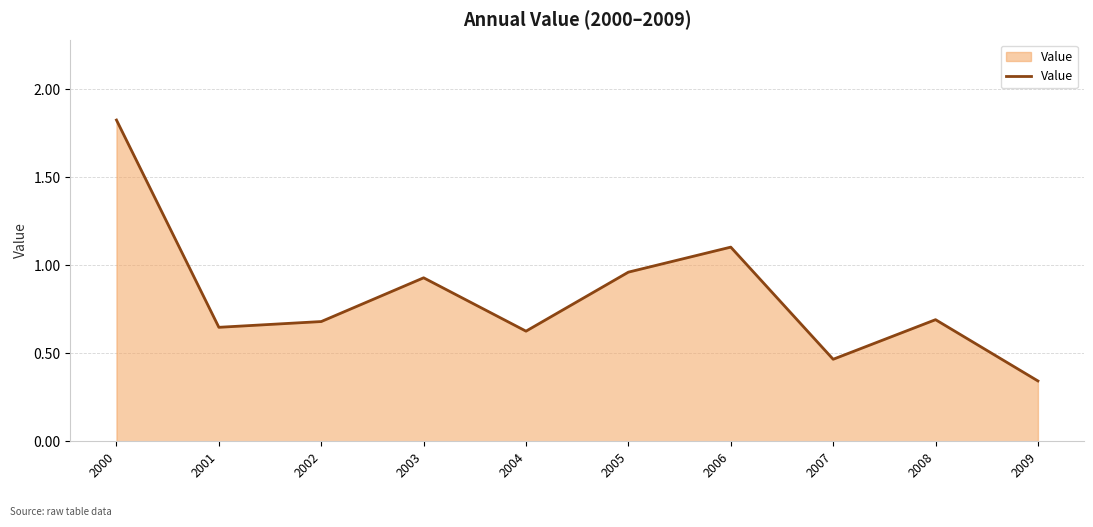

The chart shows a value of 0.7 at 2002. True or false?

True